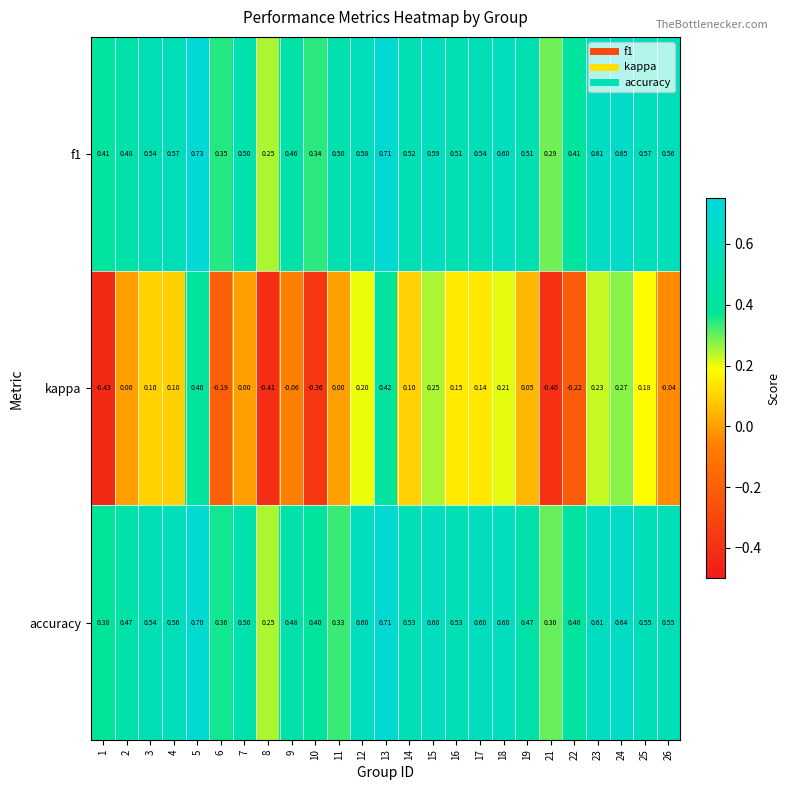

Between 8 and 18, which series saw the biggest shift?

kappa